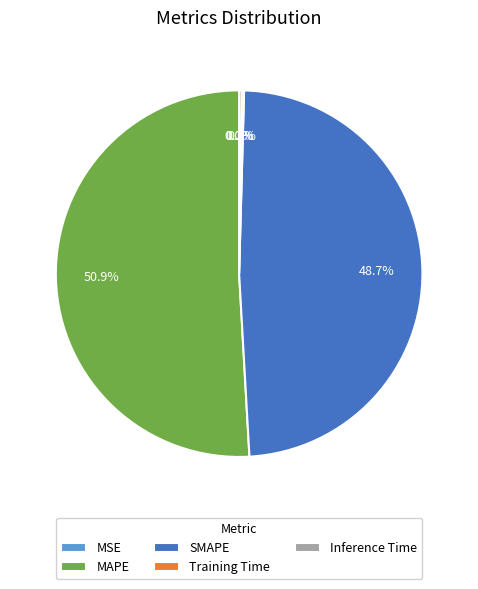

What is the largest slice in the pie chart?

MAPE